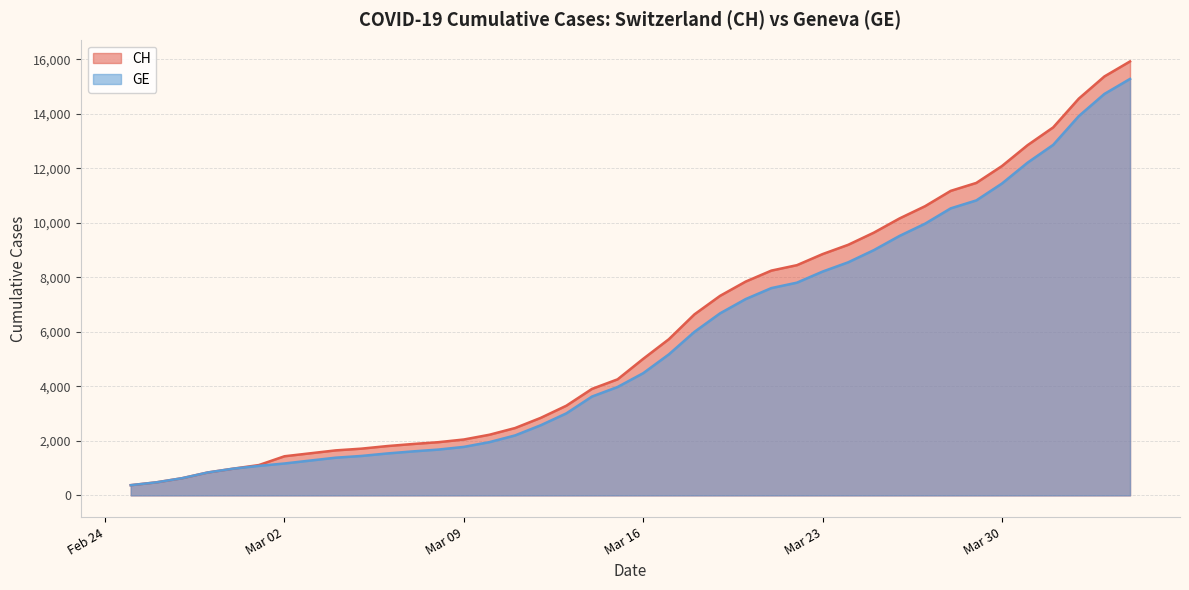

What position from the right is 2020-03-14?

22